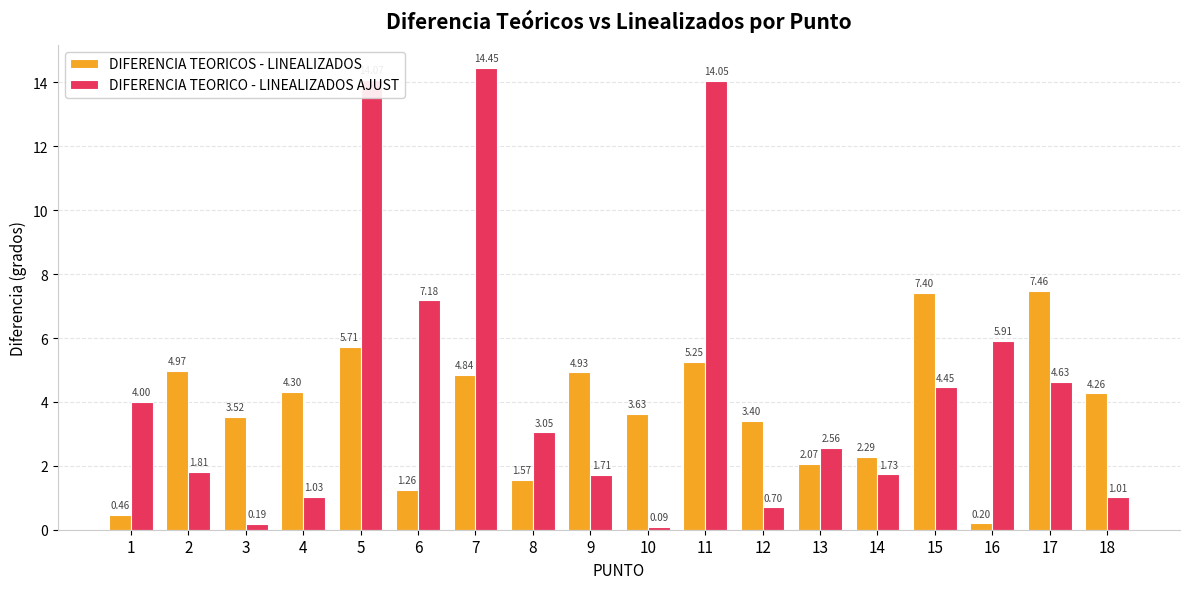

Rank the series at 15 from highest to lowest value.

DIFERENCIA TEORICOS - LINEALIZADOS, DIFERENCIA TEORICO - LINEALIZADOS AJUST